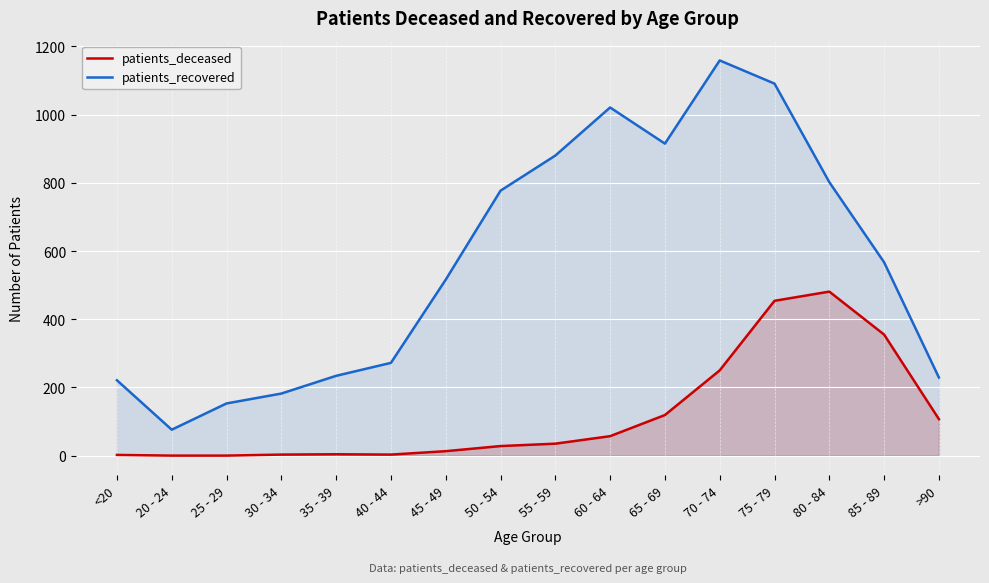

At which label is patients_recovered closest to 617?

85 - 89